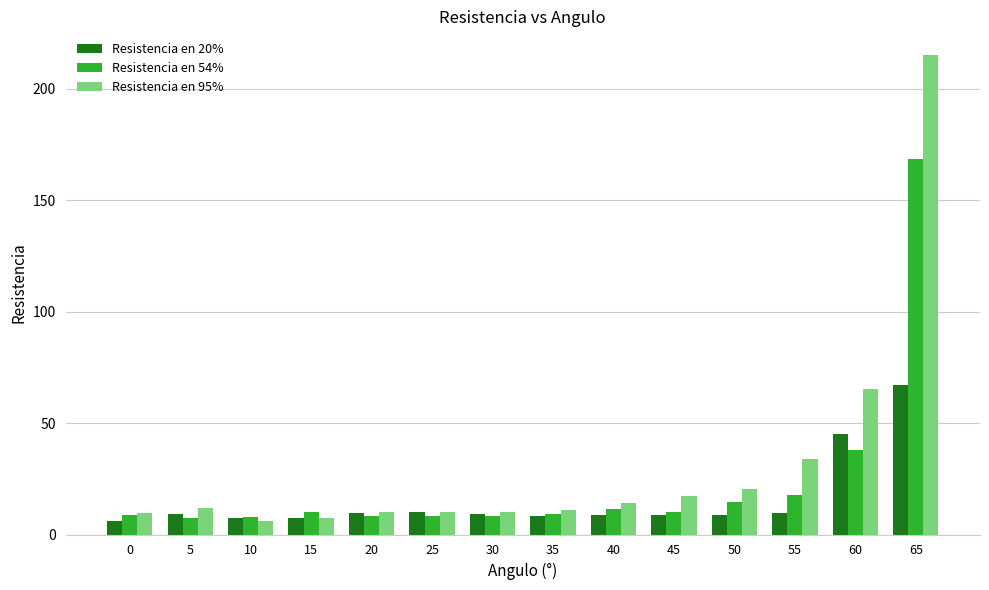

Rank the series by their average value, from highest to lowest.

Resistencia en 95%, Resistencia en 54%, Resistencia en 20%